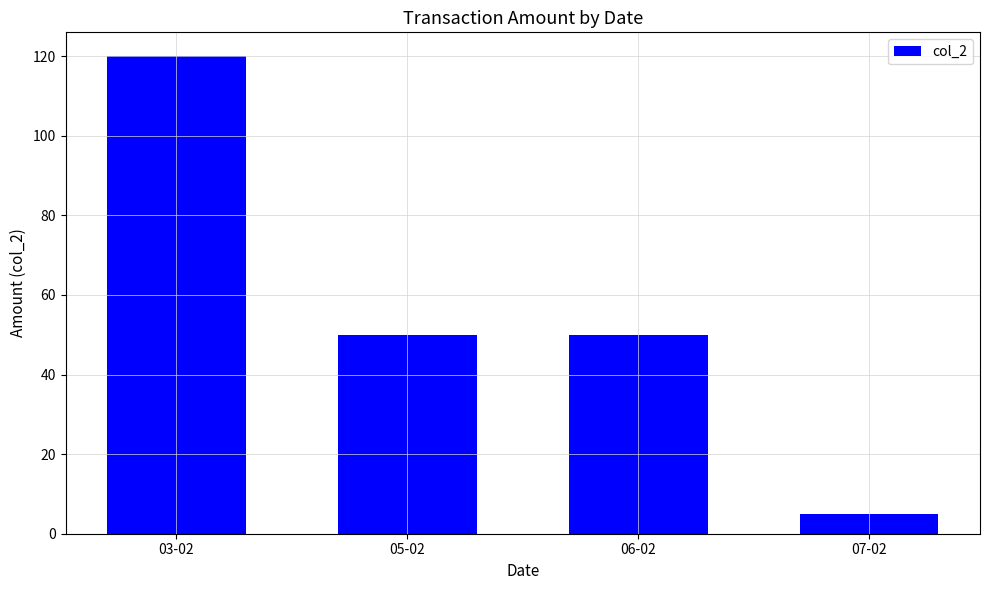

What is the smallest value displayed?

5